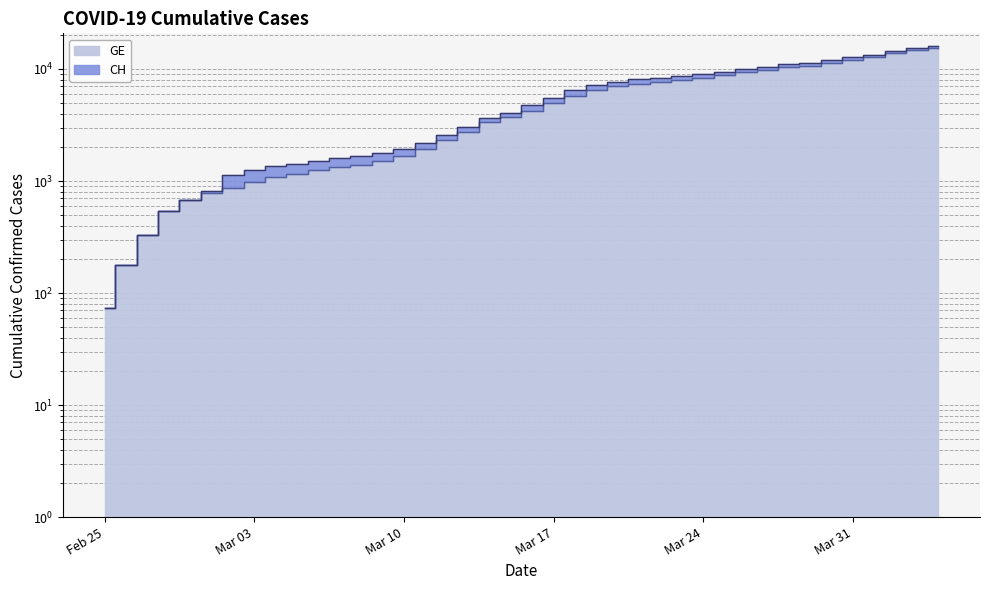

True or false: GE and CH cross at least once.

False